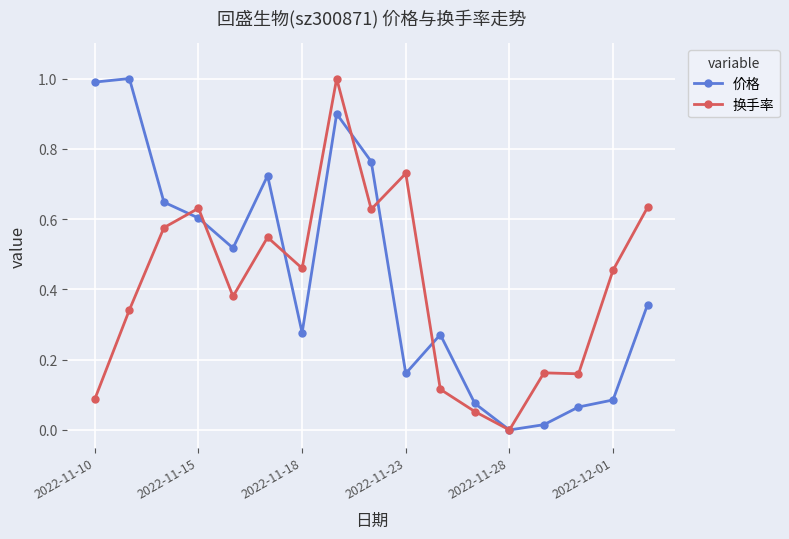

What is the highest value of the 换手率 series?

1.0